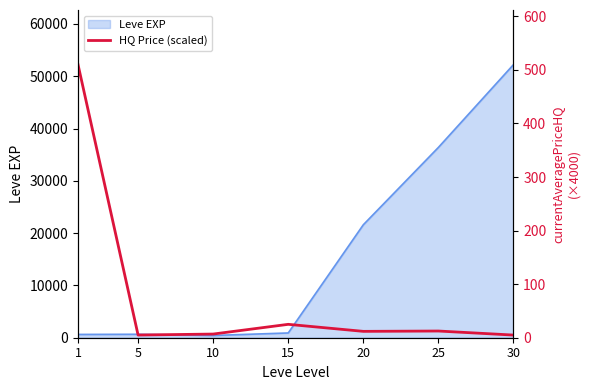

The value of Leve EXP at 30 is 52220. True or false?

True